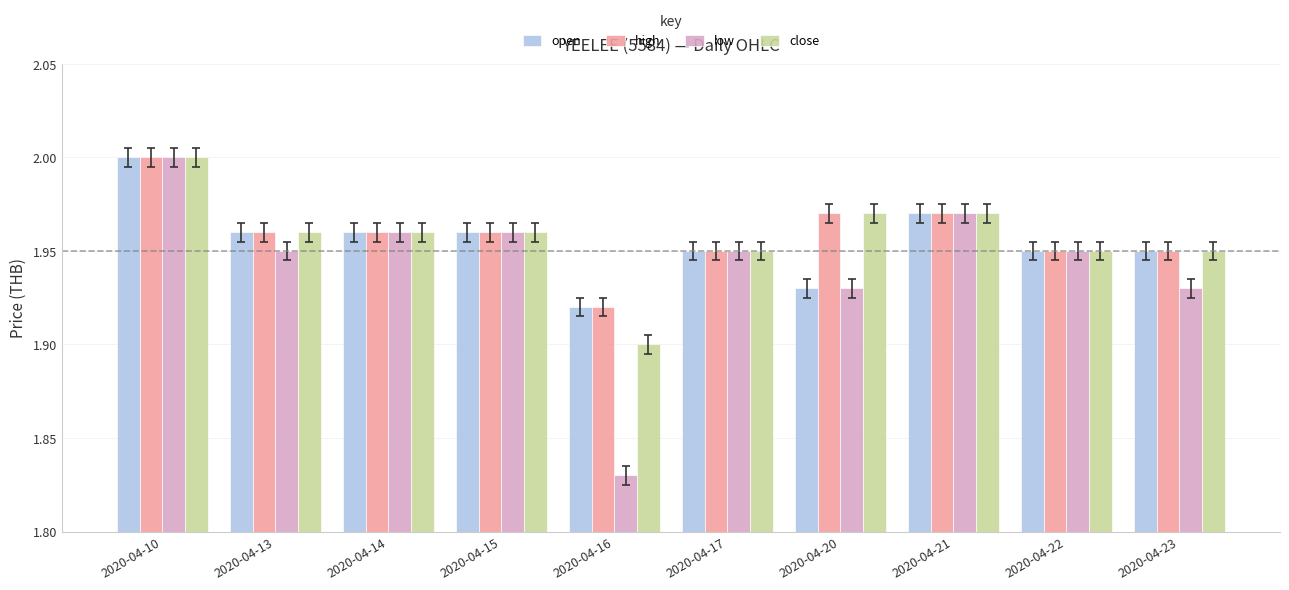

The value of open at 2020-04-15 is 2.0. True or false?

True